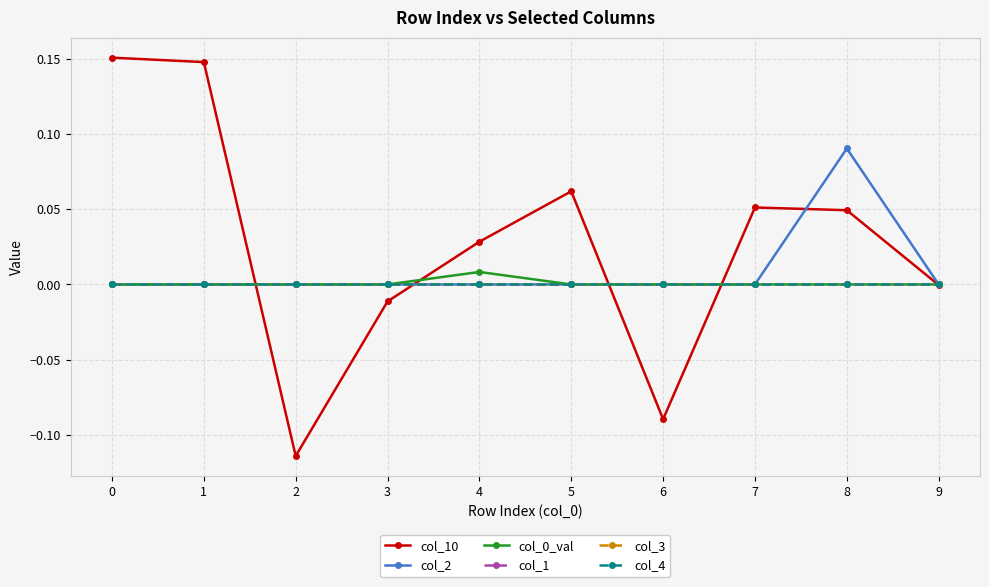

The value of col_4 at 5 is 0.0. True or false?

True